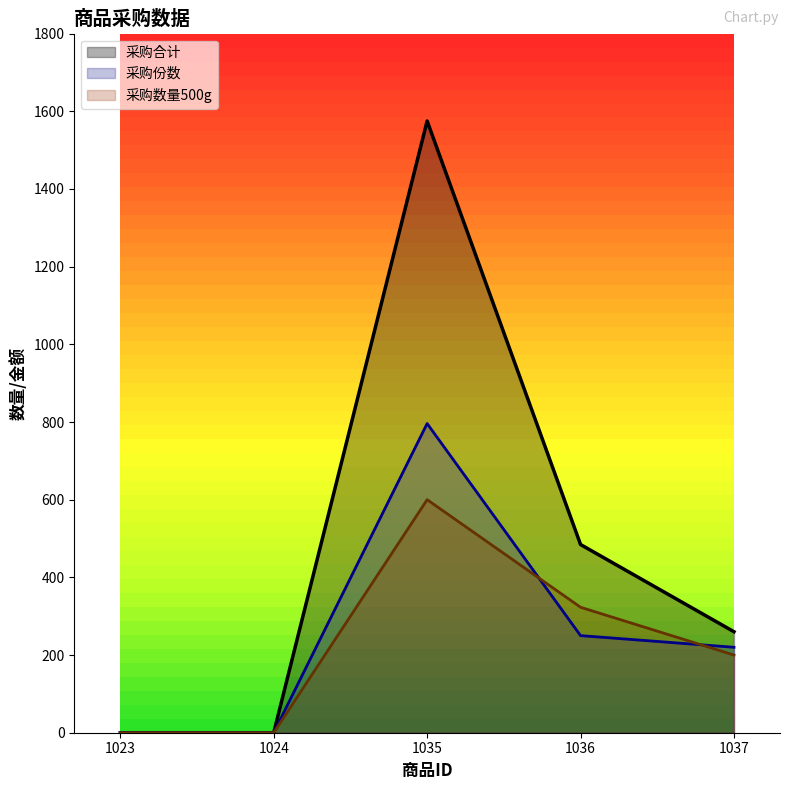

The 采购份数 series shows 303.7 at 1037. True or false?

False